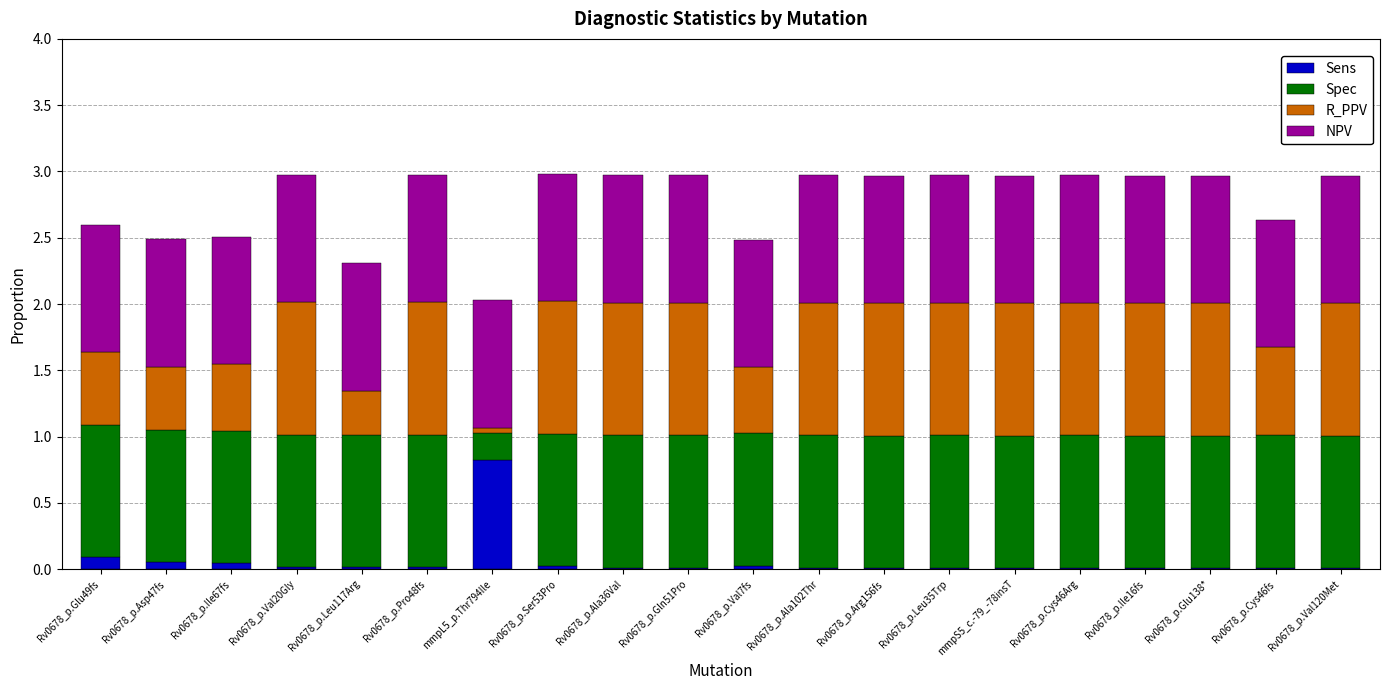

At which label does Sens reach its peak?

mmpL5_p.Thr794Ile